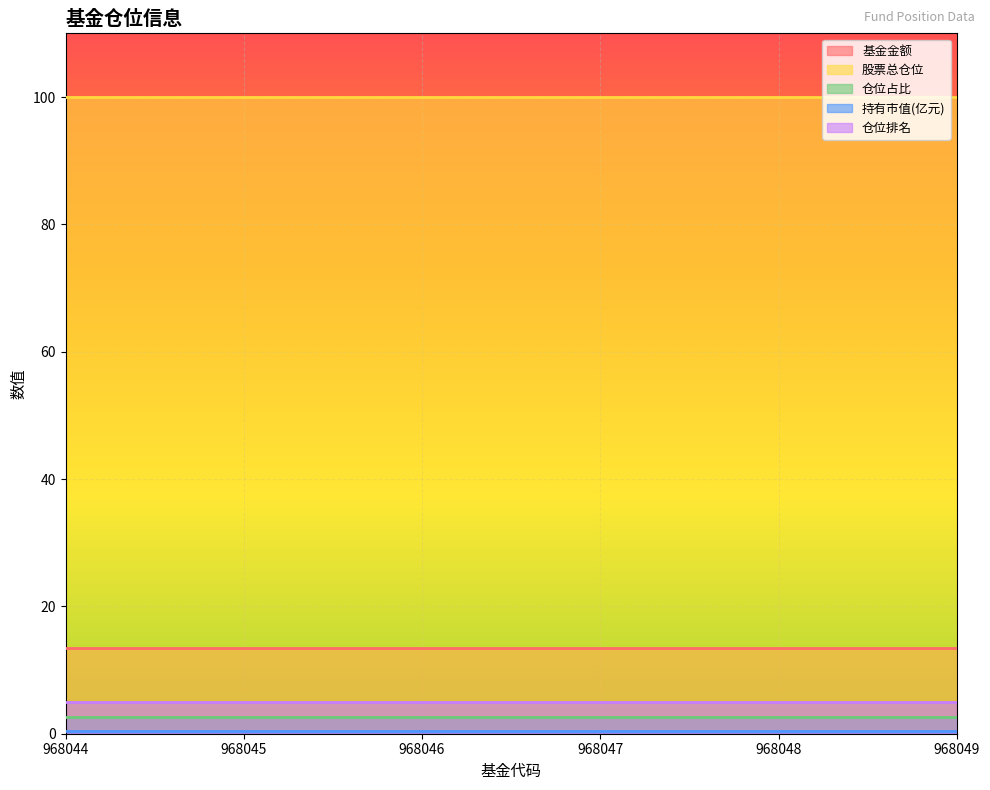

Reading left to right, what are all the values shown in this chart?

基金金额: 968044=13.4	968045=13.4	968046=13.4	968047=13.4	968048=13.4	968049=13.4
股票总仓位: 968044=100.0	968045=100.0	968046=100.0	968047=100.0	968048=100.0	968049=100.0
仓位占比: 968044=2.7	968045=2.7	968046=2.7	968047=2.7	968048=2.7	968049=2.7
持有市值(亿元): 968044=0.4	968045=0.4	968046=0.4	968047=0.4	968048=0.4	968049=0.4
仓位排名: 968044=5.0	968045=5.0	968046=5.0	968047=5.0	968048=5.0	968049=5.0